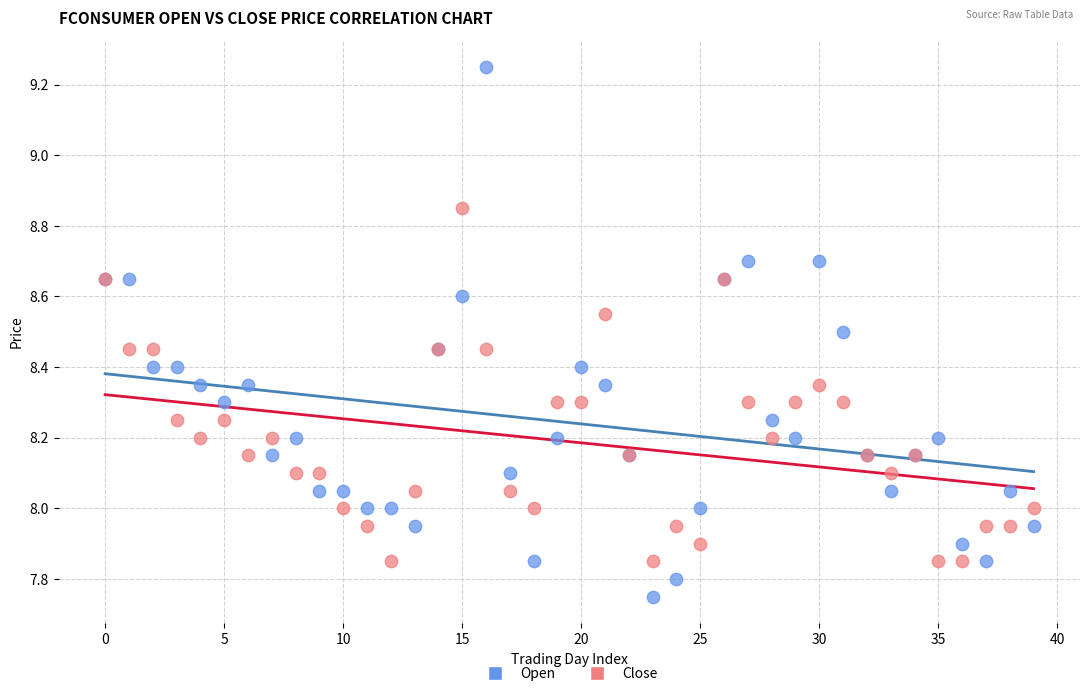

Which series has the largest Y range (max minus min)?

Open